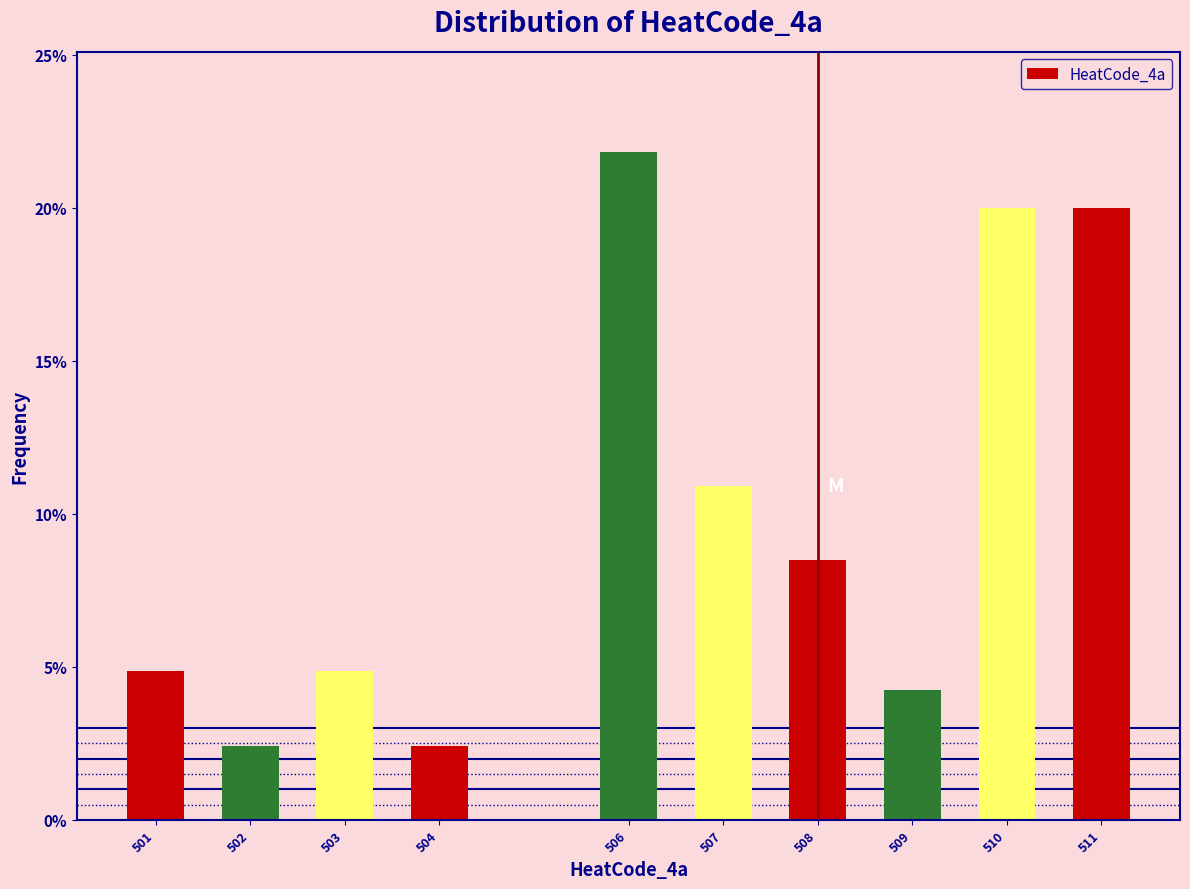

Reading left to right, what are all the values shown in this chart?

4.8	2.4	4.8	2.4	21.8	10.9	8.5	4.2	20.0	20.0